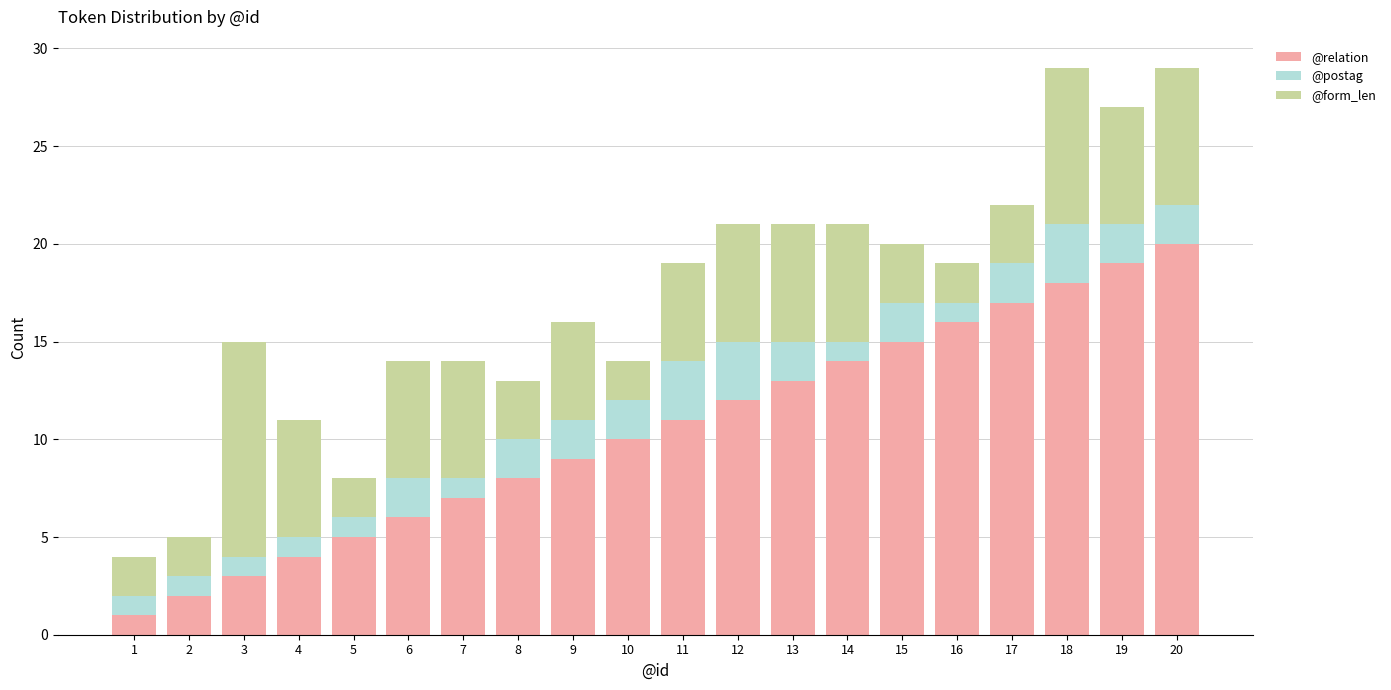

What is the sum of all @relation values?

210